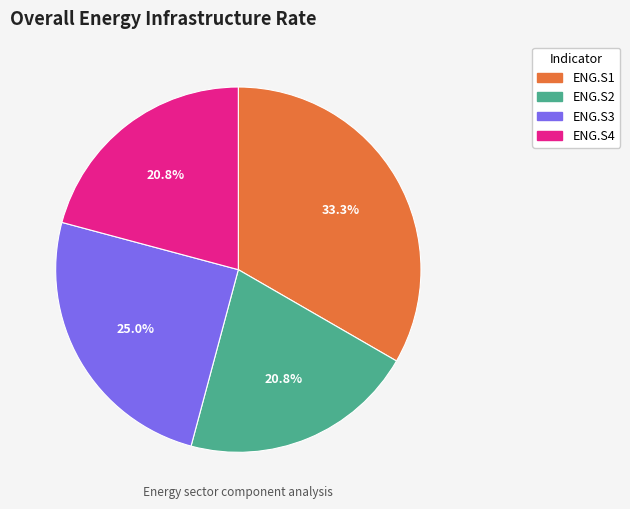

How many slices are in this pie chart?

4